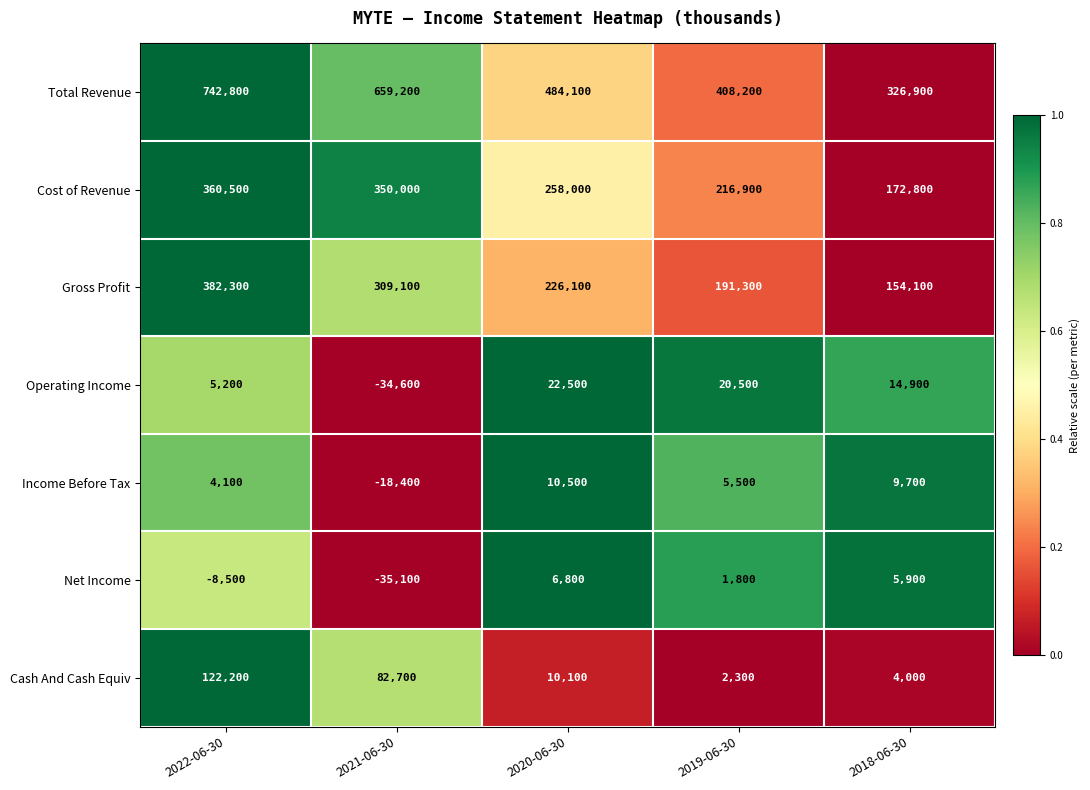

The value of Total Revenue at 2018-06-30 is 326900. True or false?

True